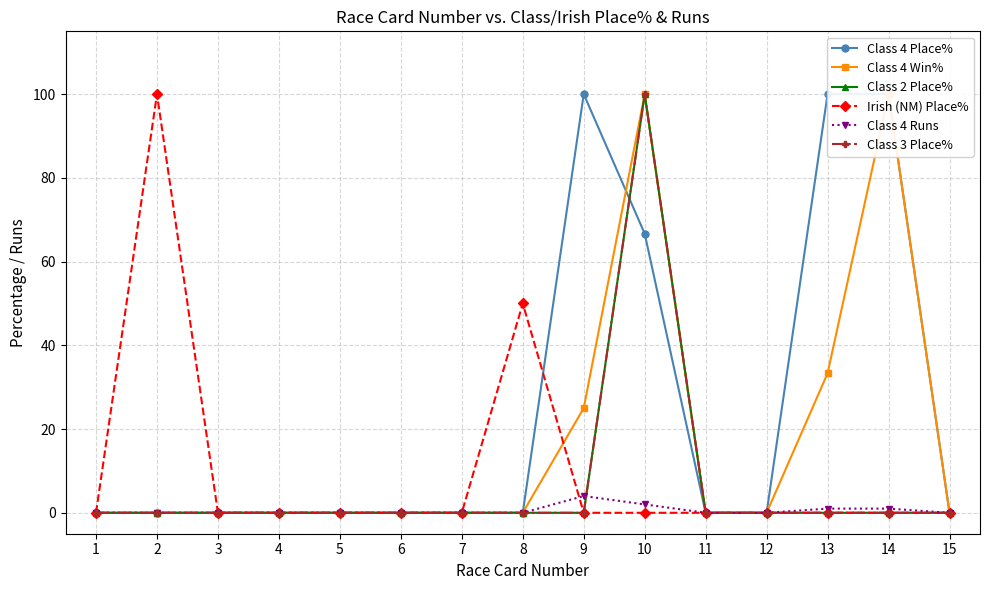

Rank the categories by Class 2 Place% value from highest to lowest.

10, 1, 2, 3, 4, 5, 6, 7, 8, 9, 11, 12, 13, 14, 15